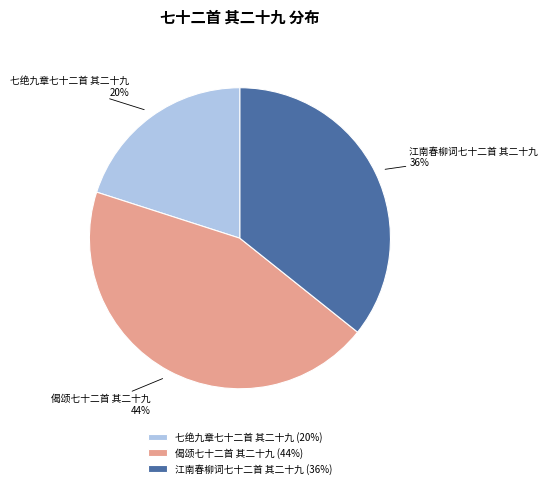

Which category has the biggest portion of the pie?

偈颂七十二首 其二十九